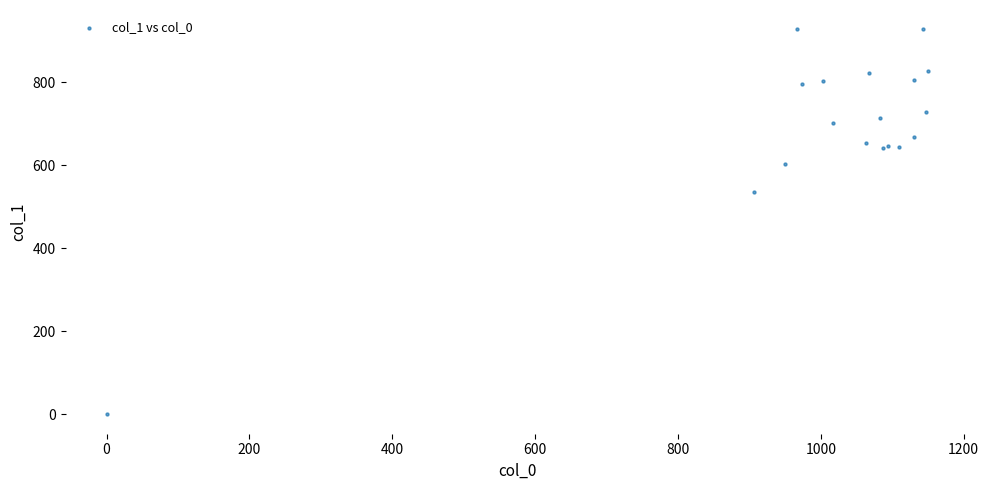

What Y value in the scatter plot is closest to 464?

536.6